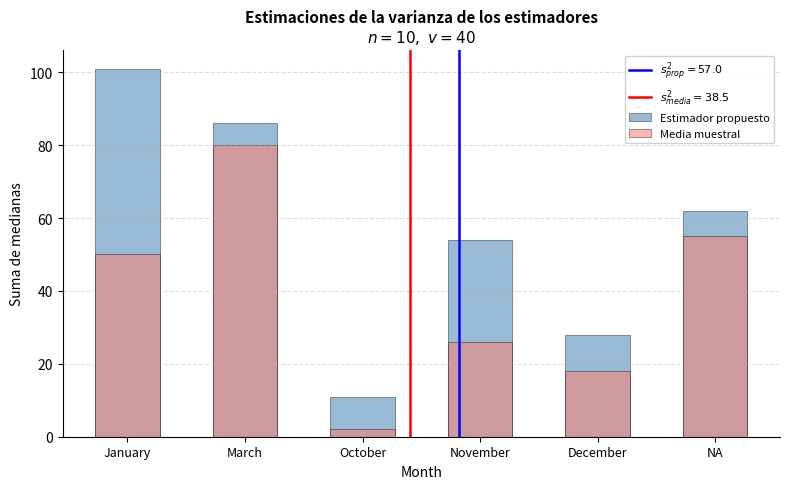

Which series has the largest total across all categories?

Estimador propuesto